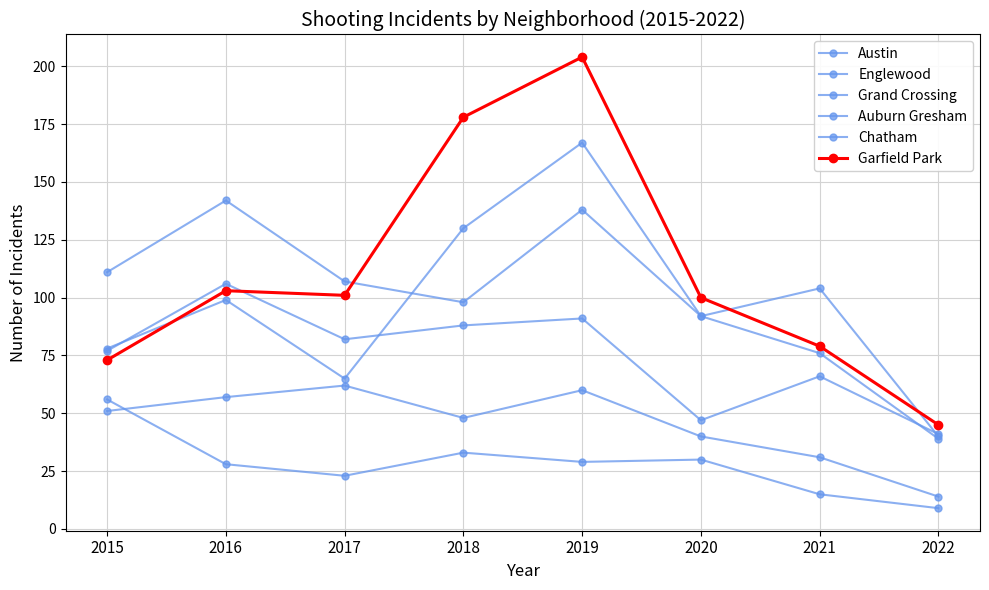

True or false: Garfield Park and Auburn Gresham intersect in this chart.

False